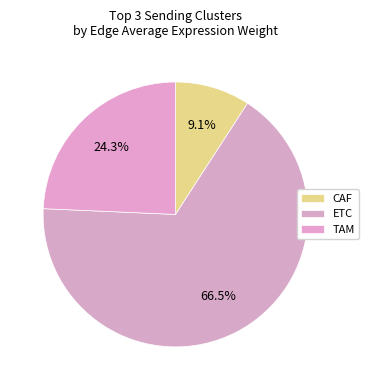

Do ETC and CAF together represent more than half of the pie?

Yes